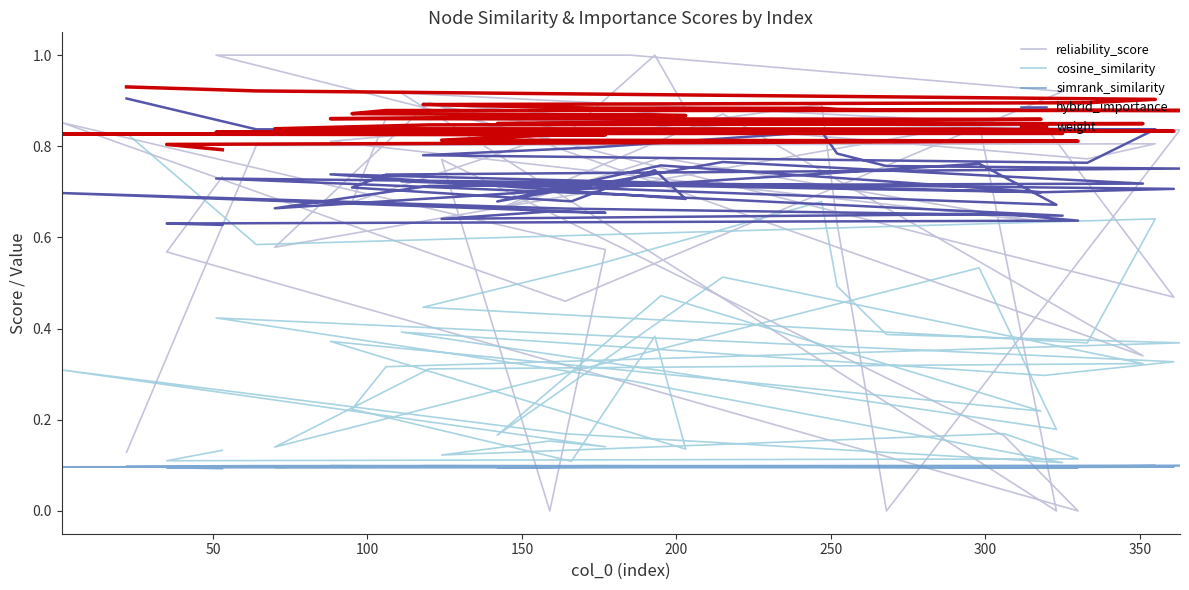

What is the lowest value of the weight series?

0.8